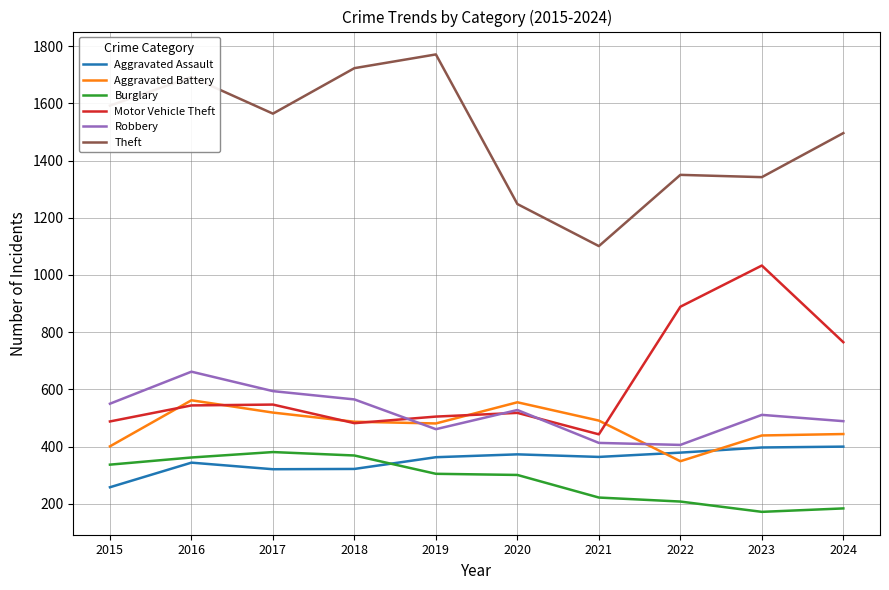

The Theft series shows 1120 at 2018. True or false?

False